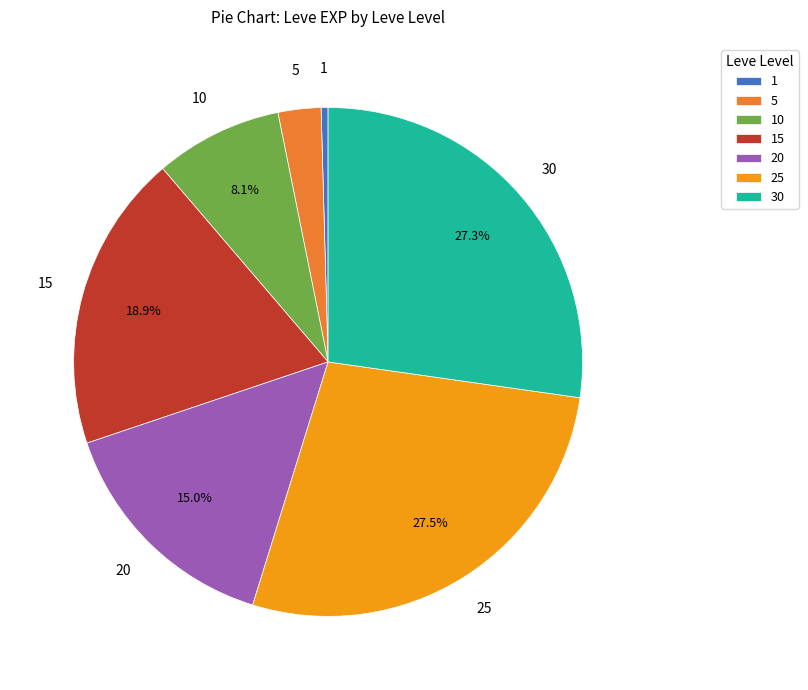

The 15 slice represents 19% of the pie. True or false?

True